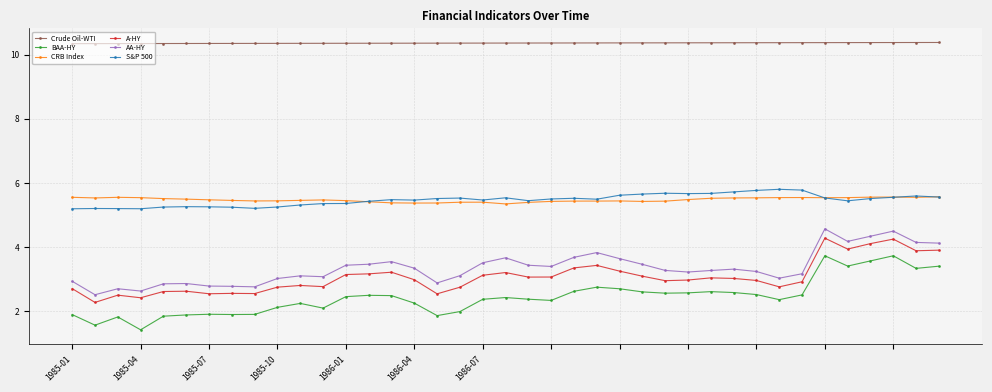

Which series has the widest spread of values?

BAA-HY